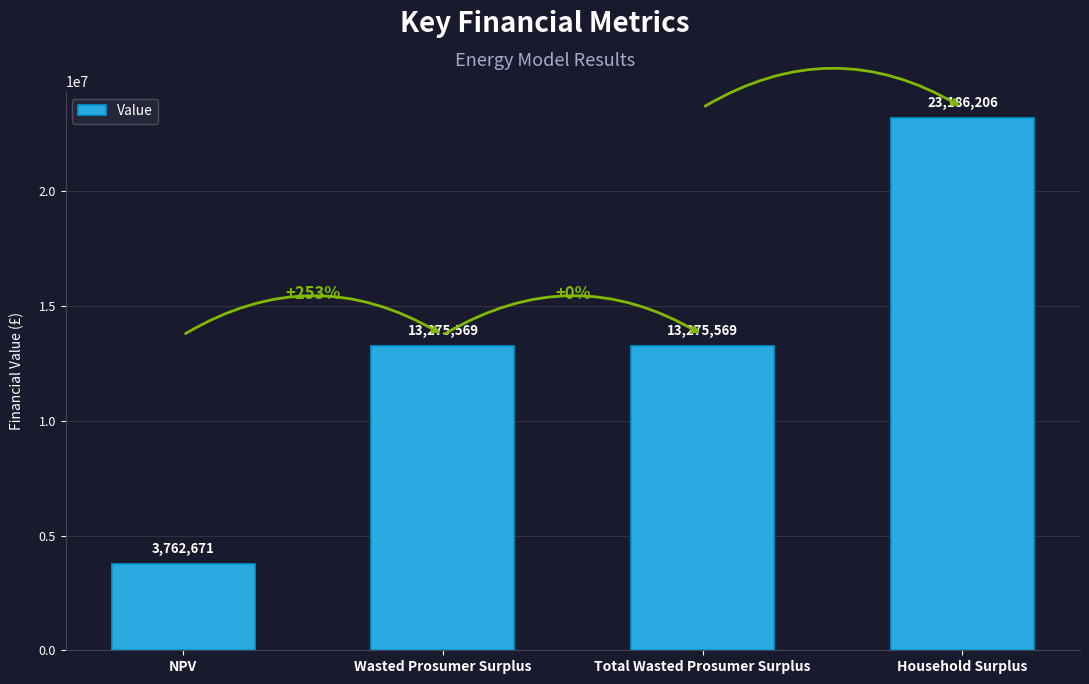

The chart shows a value of 10261771.2 at Household Surplus. True or false?

False